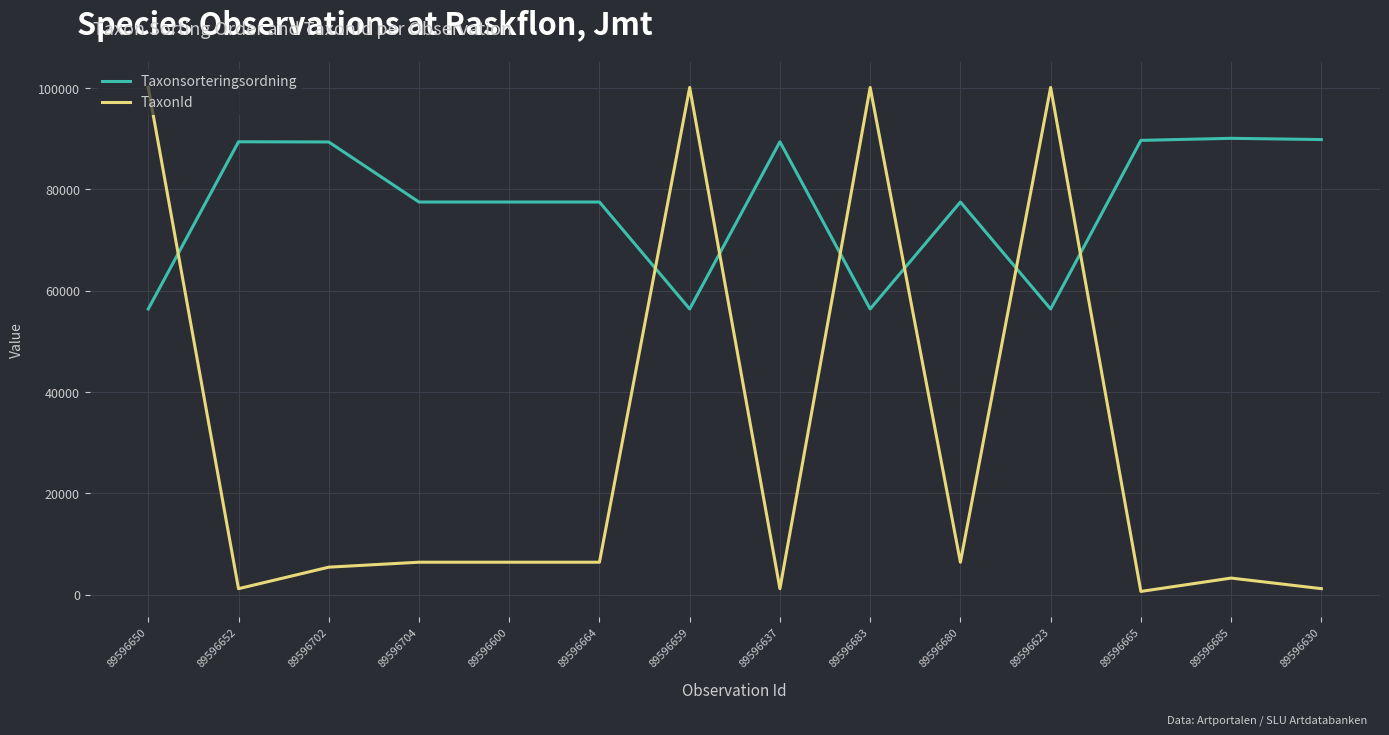

Is the value of TaxonId at 89596664 greater than the value of Taxonsorteringsordning at 89596650?

No